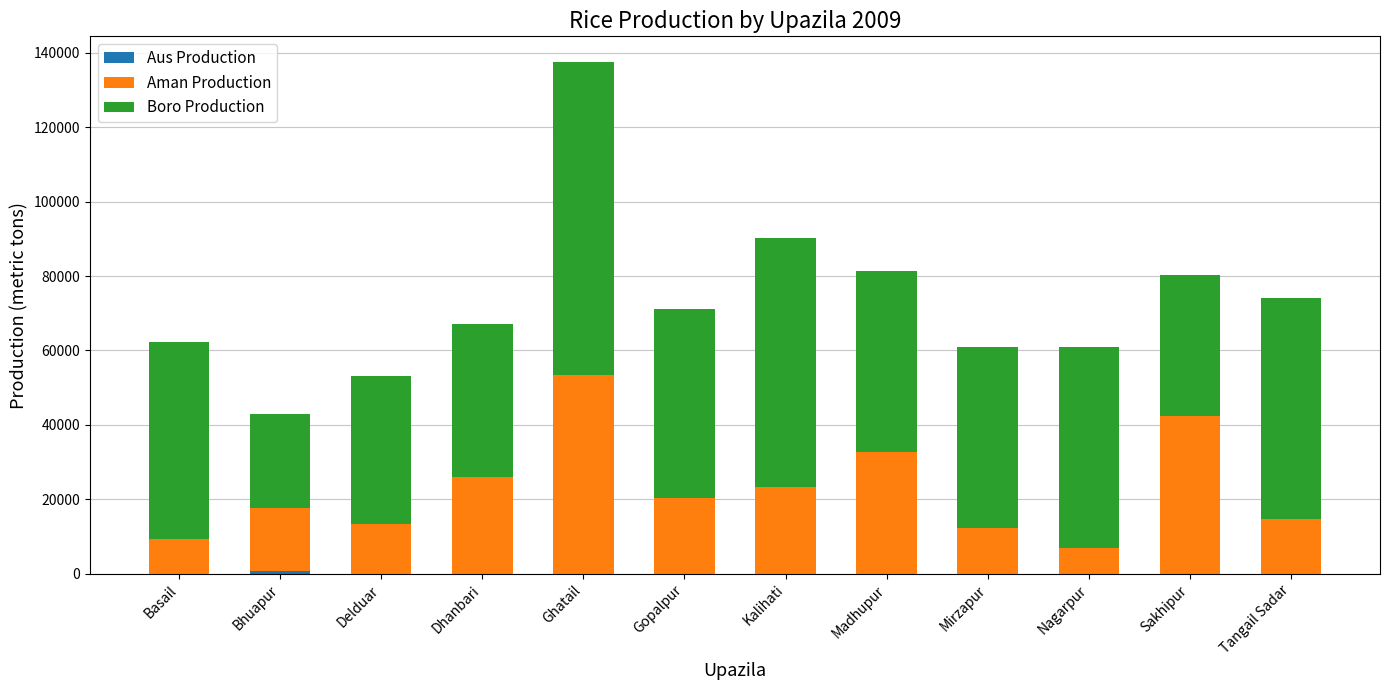

At which category is the sum across all series the highest?

Ghatail